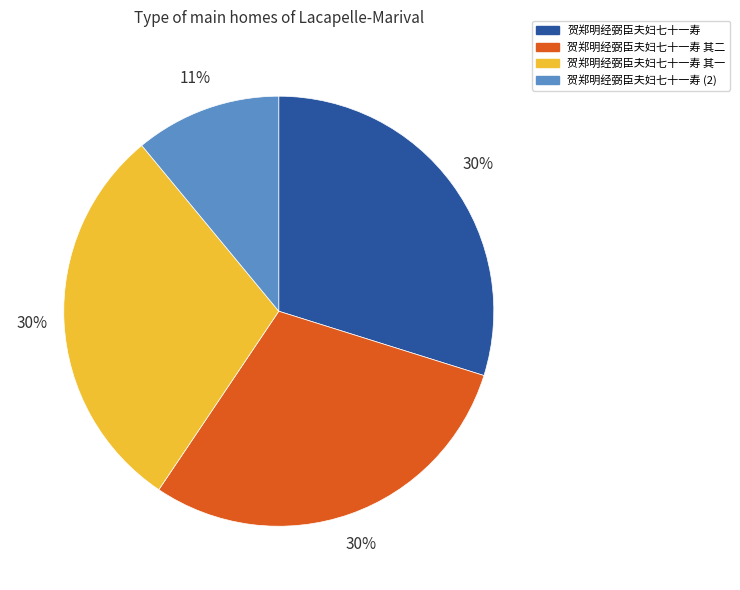

Count the number of slices in the pie.

4